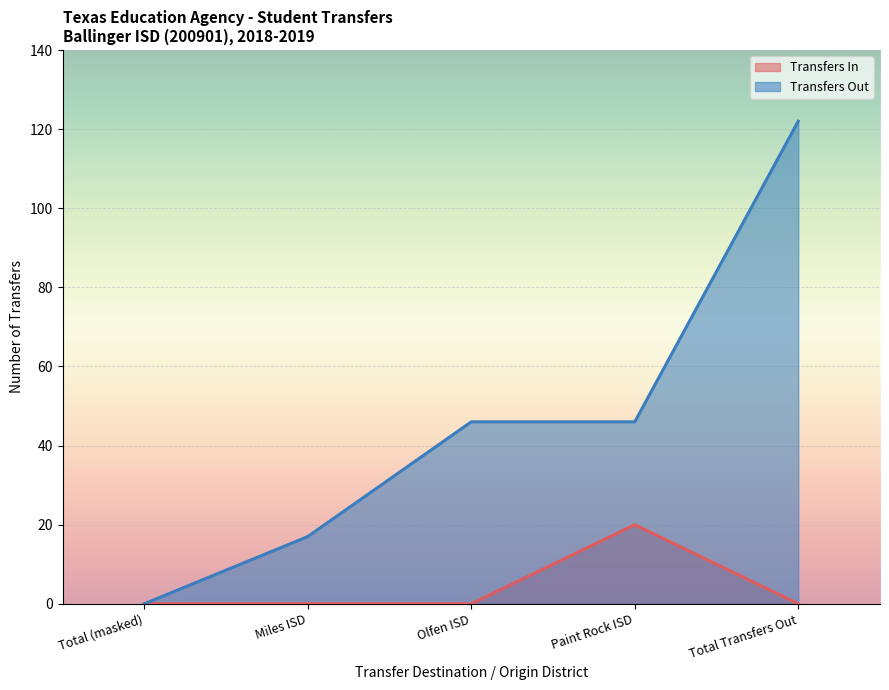

True or false: Transfers Out and Transfers In intersect in this chart.

False